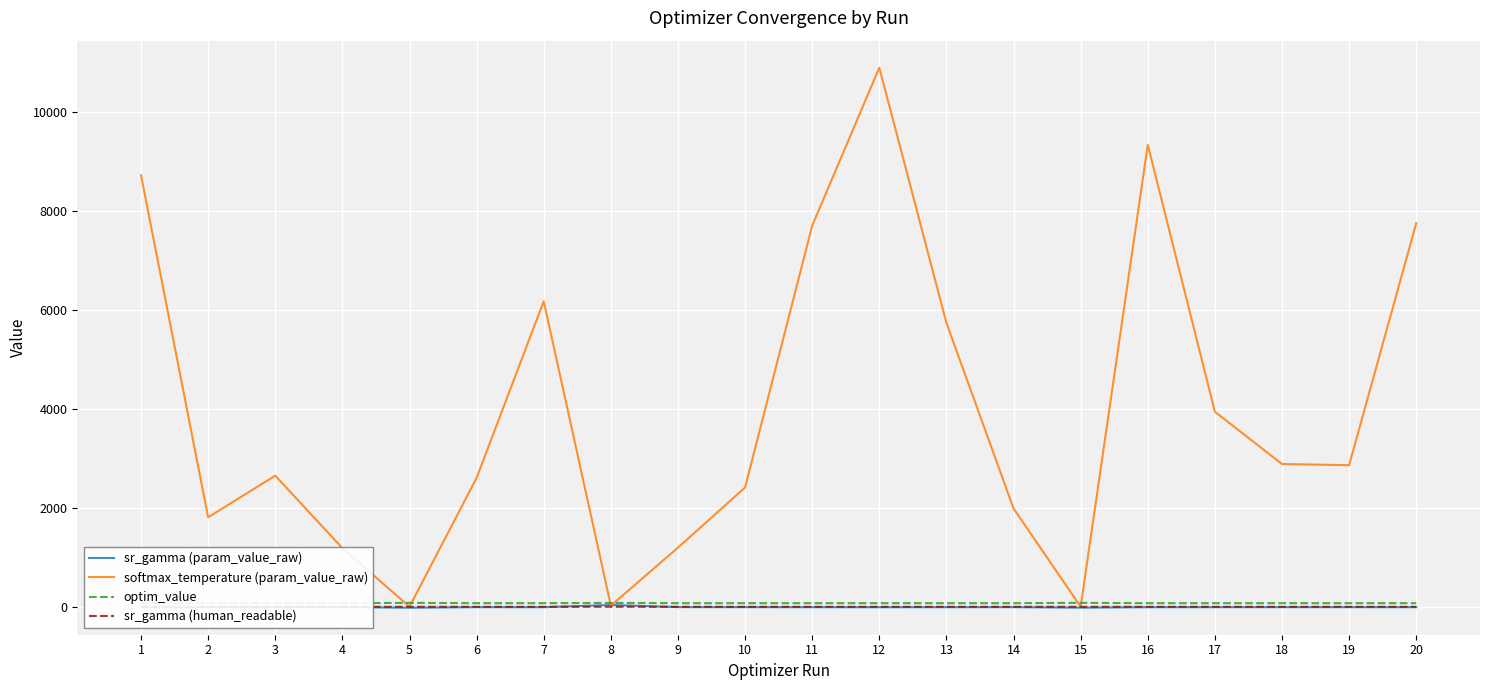

Does the chart display data point markers on the line(s)?

No